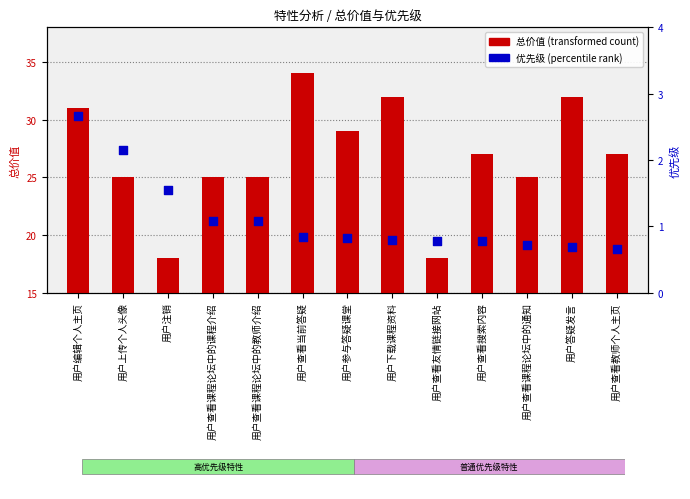

Which series has the largest total across all categories?

总价值 (transformed count)